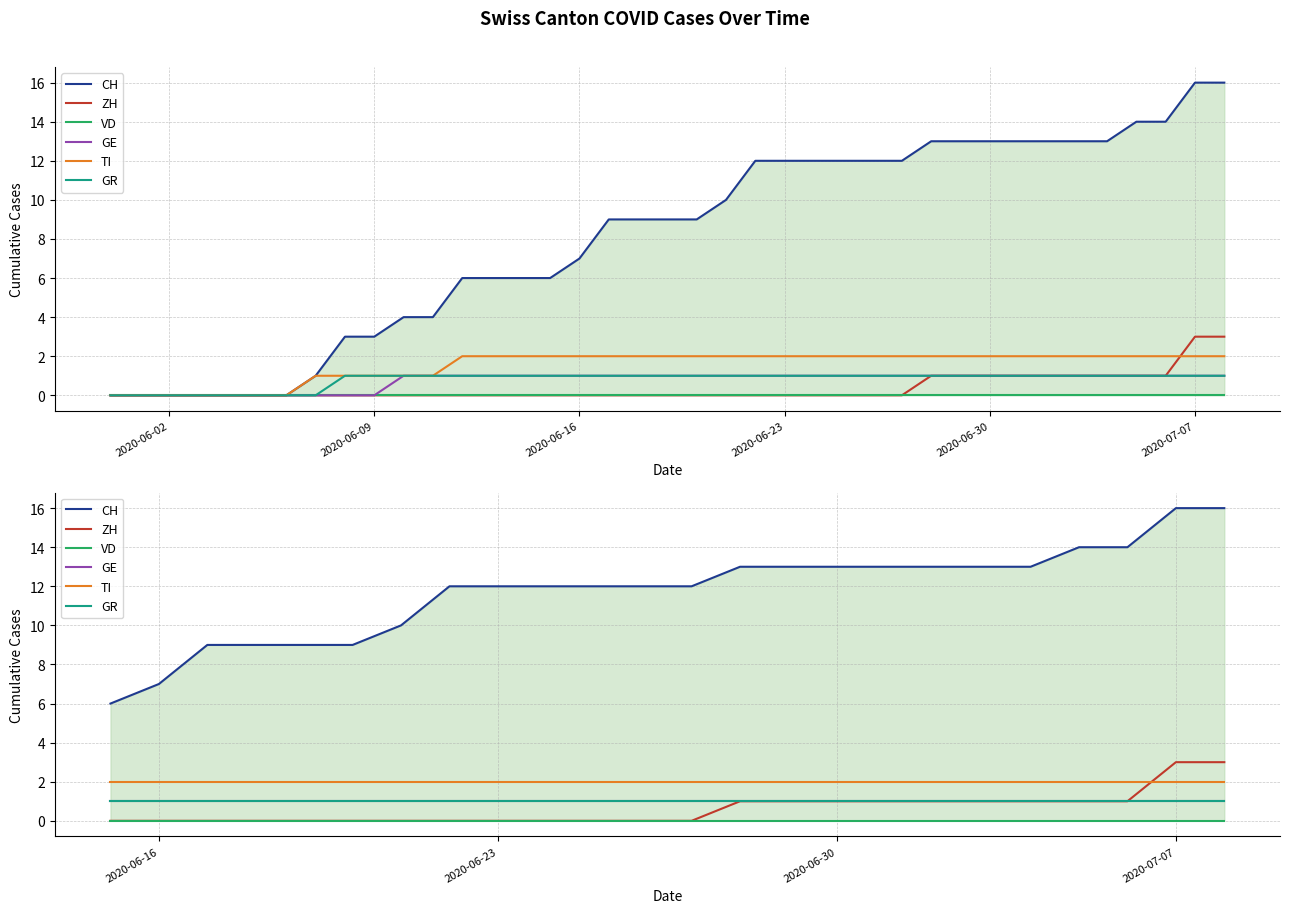

What is the difference between the maximum and second lowest values in the CH series?

9